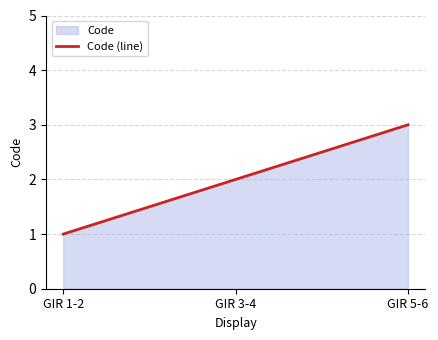

What is the value of the 3rd point from the left?

3